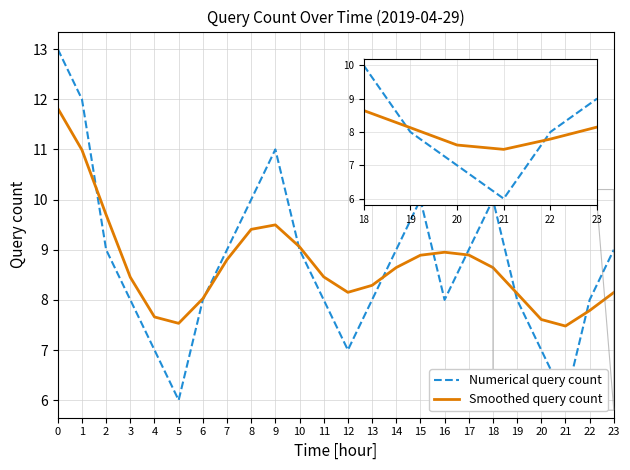

What value does the Smoothed query count series have at 2?

9.7